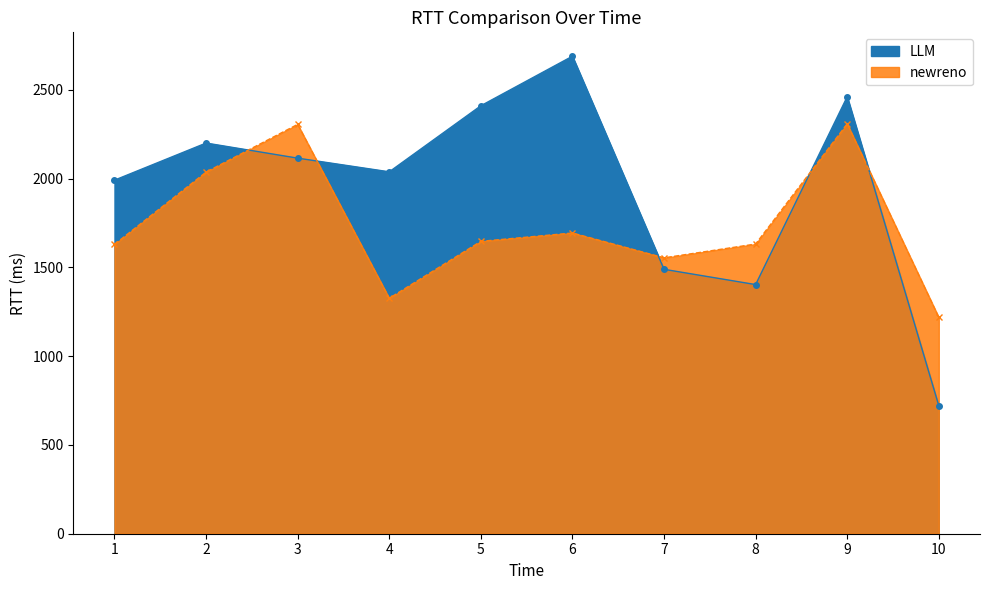

At how many categories does at least one series exceed 2278?

4